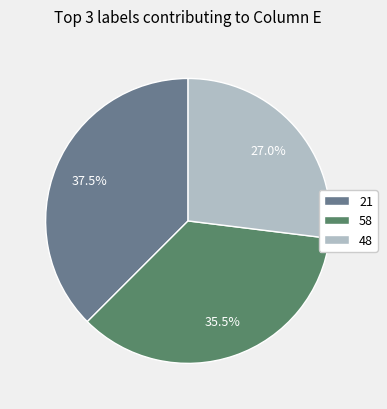

Between 21 and 48, which is larger?

21